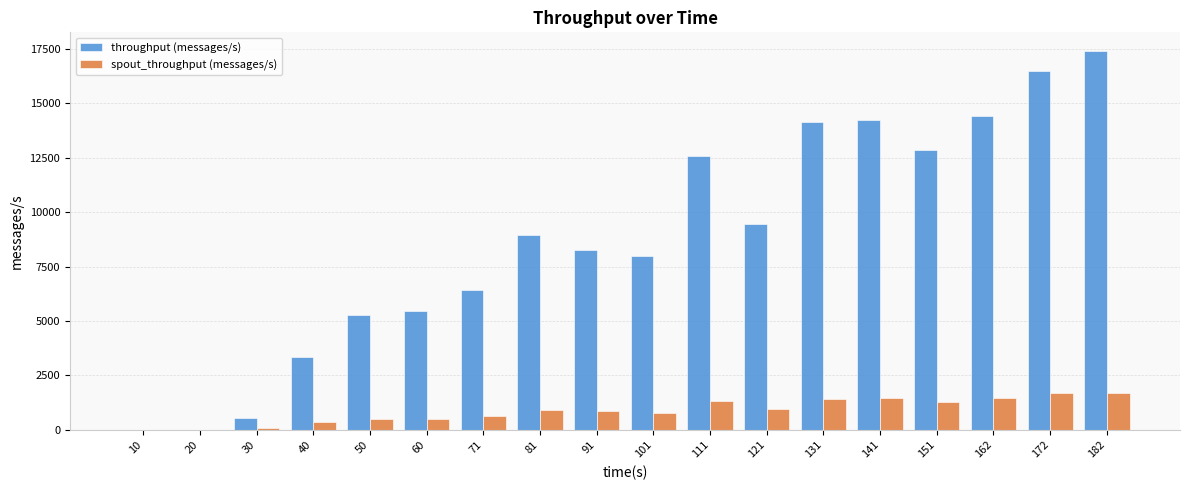

Between 101 and 182, which series saw the biggest shift?

throughput (messages/s)